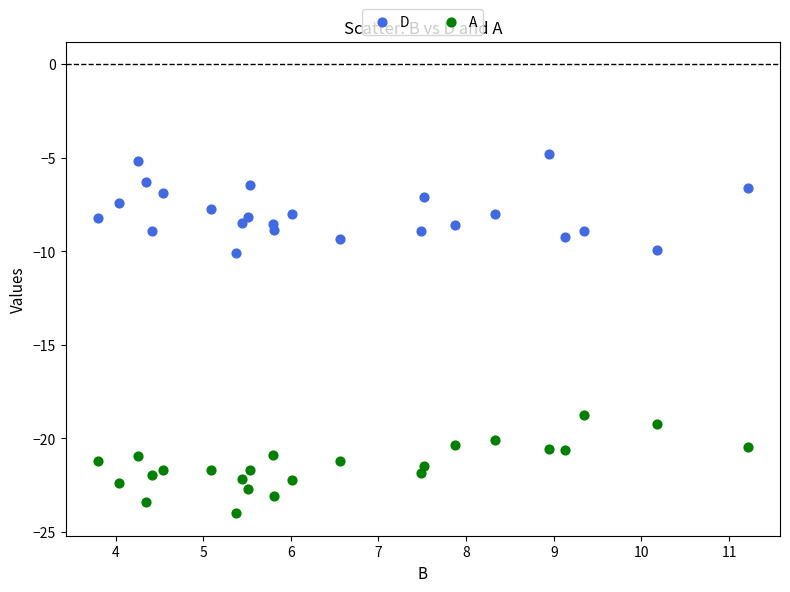

Which series contains the highest Y value?

D